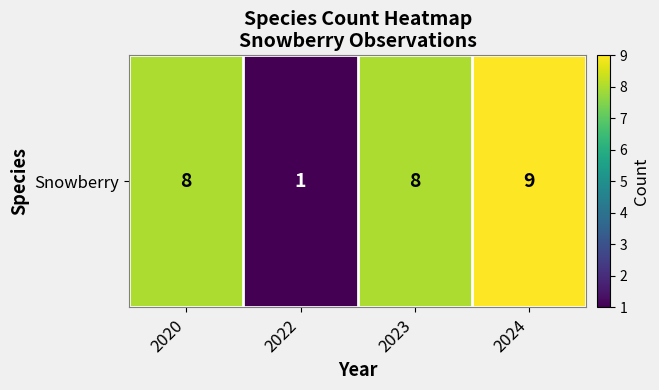

Count the values in the range 8 to 9.

3